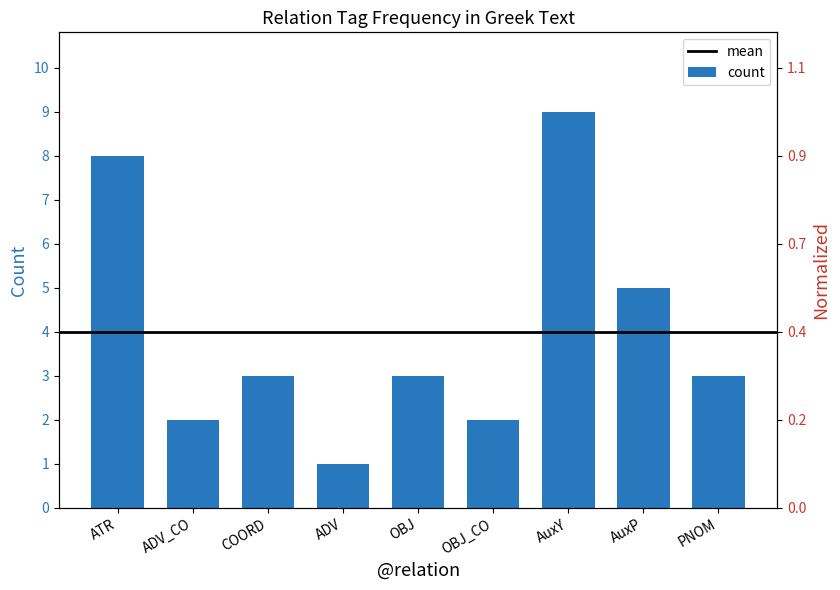

Which has a higher value, OBJ or AuxP?

AuxP